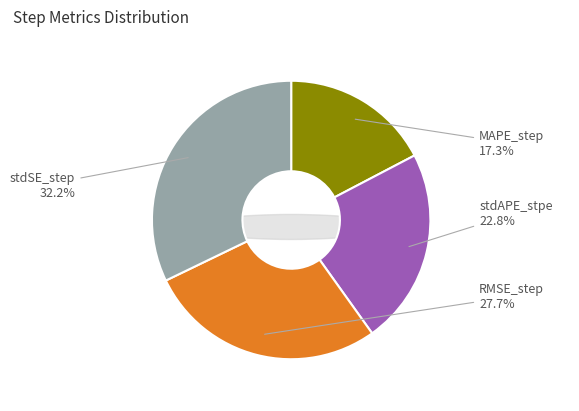

Does stdAPE_stpe represent more than half of the total?

No